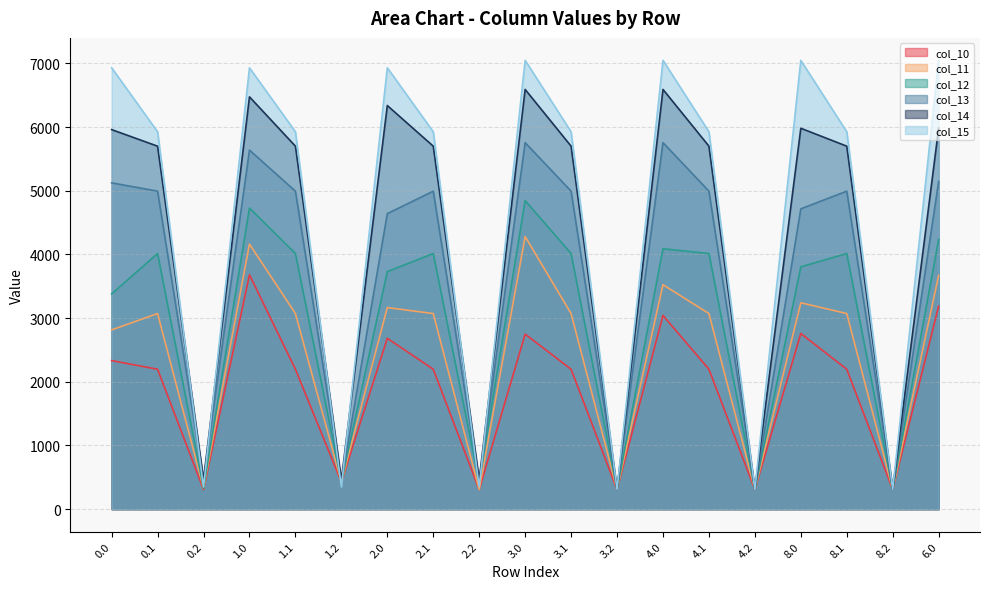

What is the value of the col_12 point at the 7th from the left?

3730.2